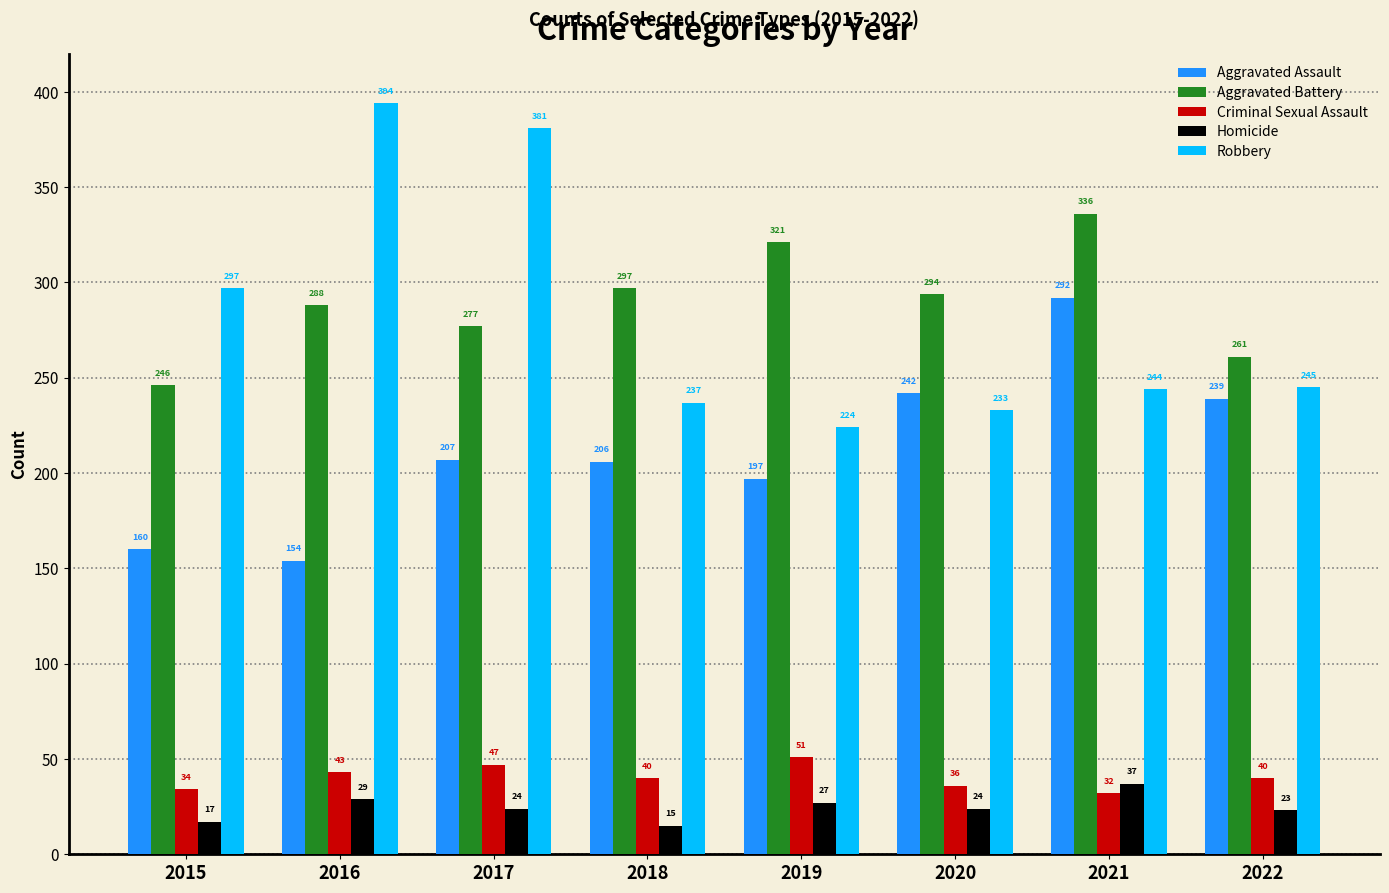

Which series has the largest total across all categories?

Aggravated Battery